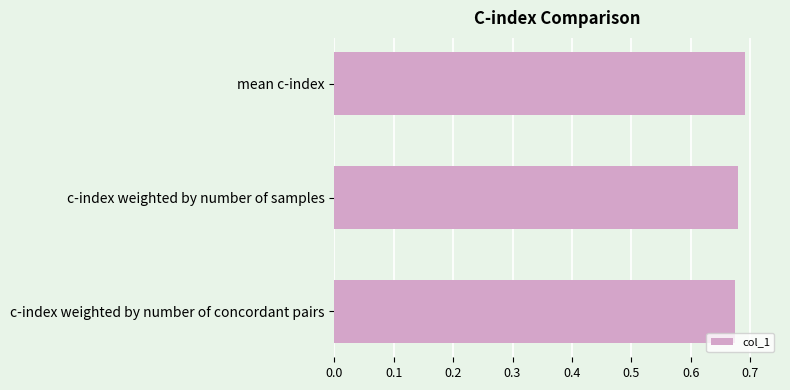

What is the sum of the values at mean c-index and c-index weighted by number of concordant pairs?

1.4